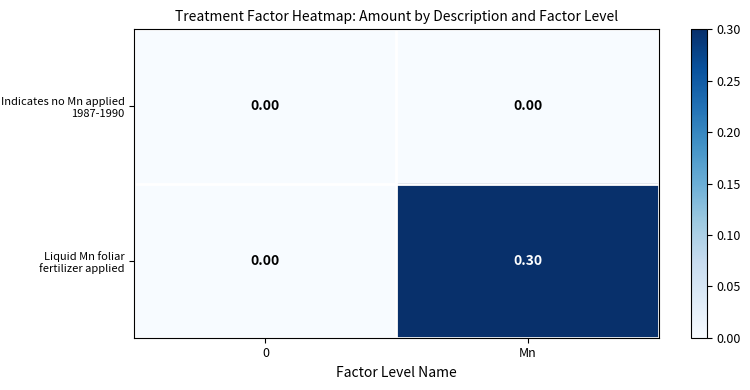

Which series has the largest total across all categories?

Liquid Mn foliar fertilizer applied